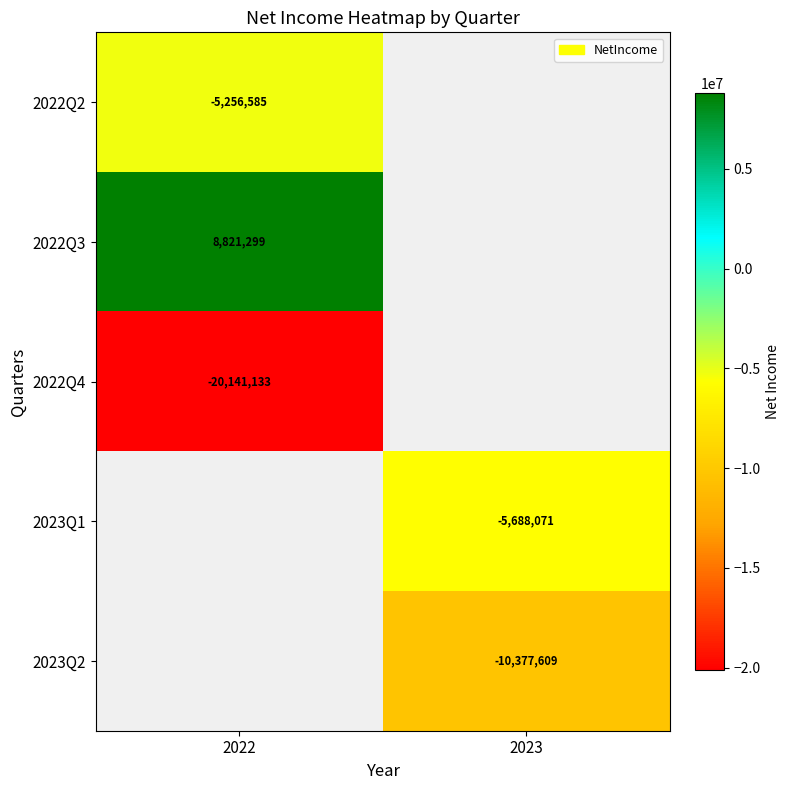

Is it true that 2022Q4 equals -11108080 at 2022?

False